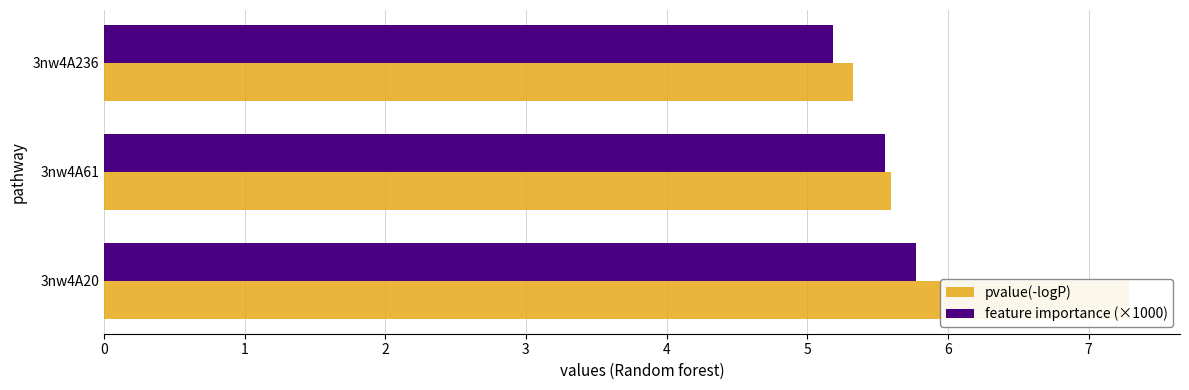

How many feature importance (×1000) values are between 5 and 6?

3